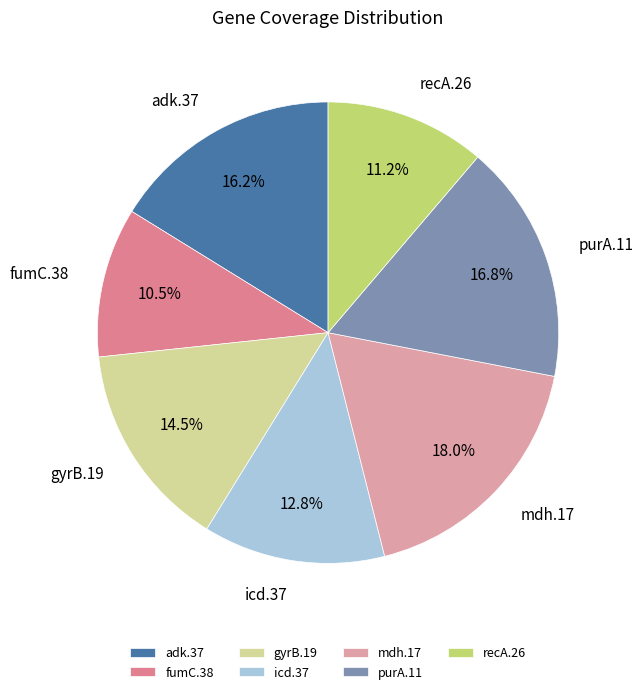

What percentage is the purA.11 slice, to the nearest percent?

17%